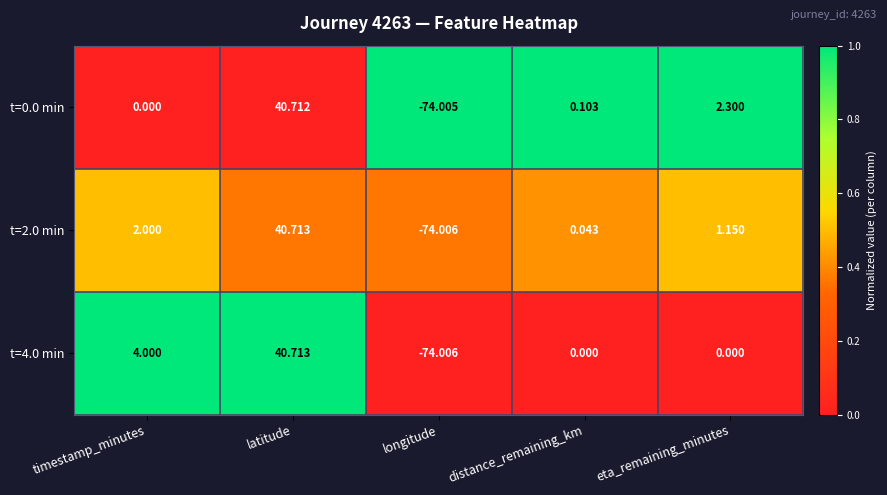

Where is t=0.0 min nearest to the value -16?

timestamp_minutes